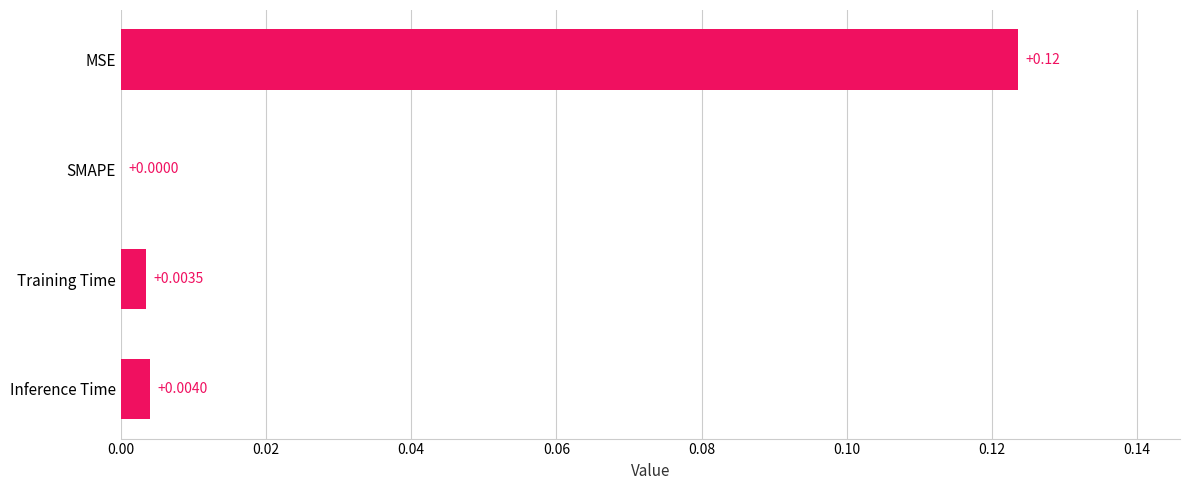

Which label corresponds to the largest value in the chart?

MSE